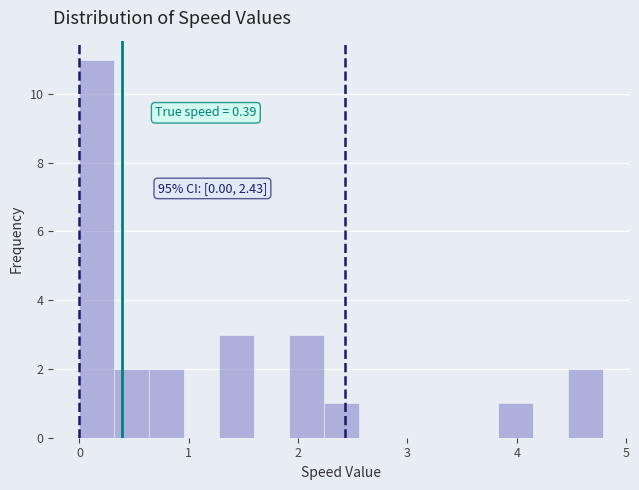

Around what value on the x-axis is the tallest bar? Give the approximate position of its centre, as read against the axis.

0.2